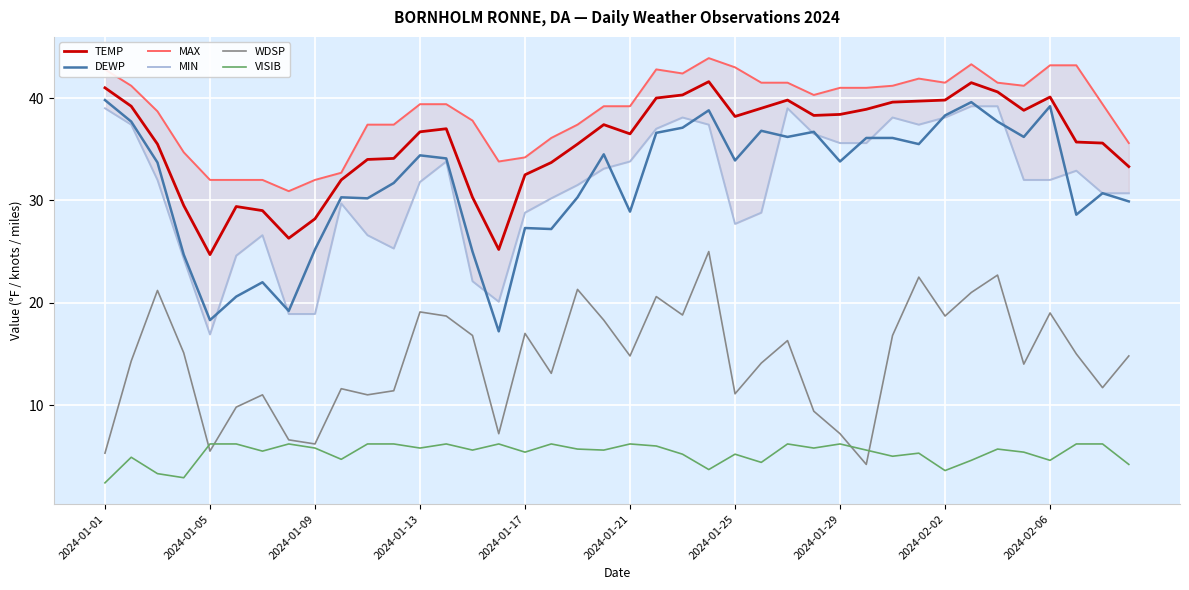

At which label does VISIB reach its minimum?

2024-01-01